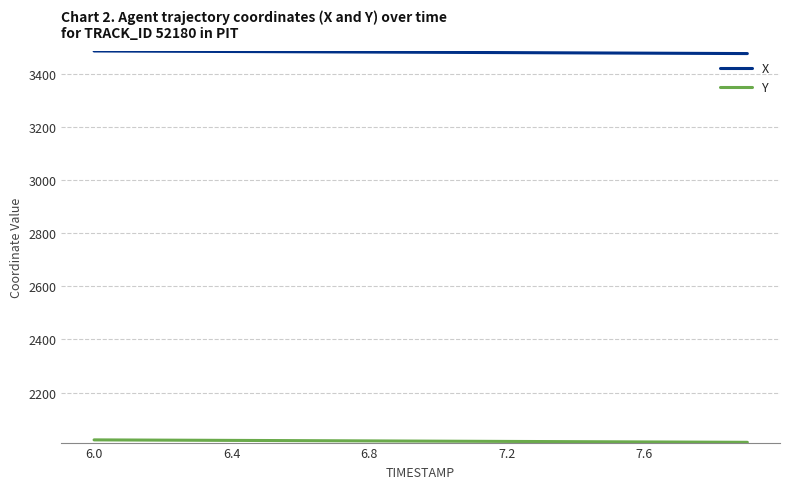

What is the greatest value displayed?

3486.9